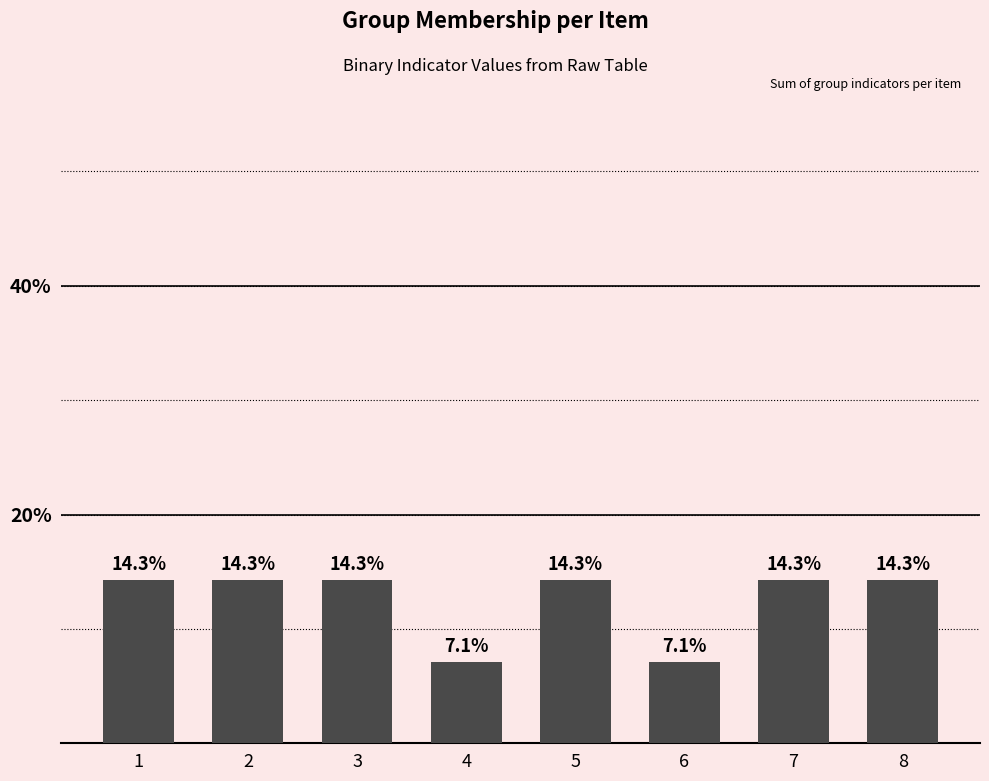

Is it true that the value at 8 is 14.3?

True